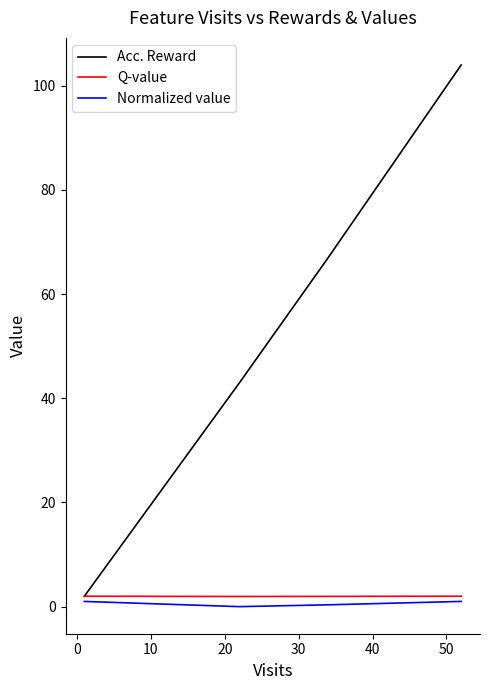

Is the value of Normalized value at 0 greater than the value of Q-value at 10?

No